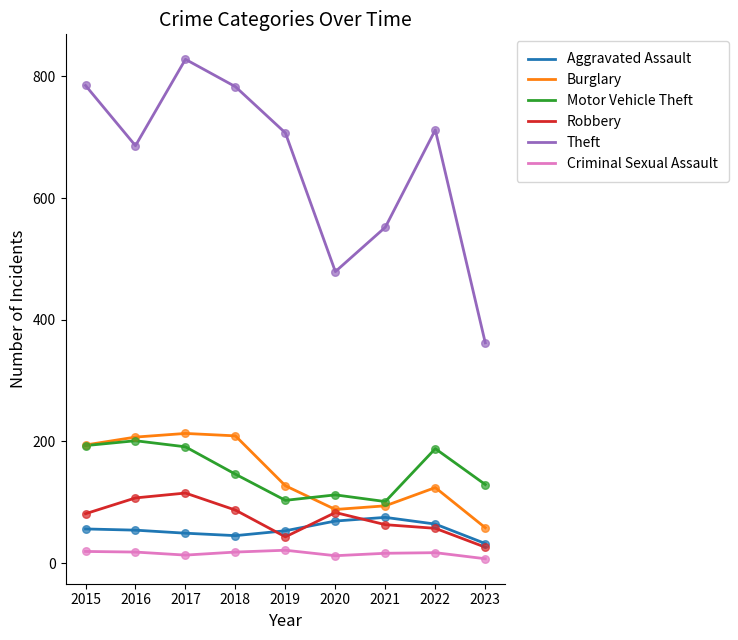

At how many categories does at least one series exceed 400?

8